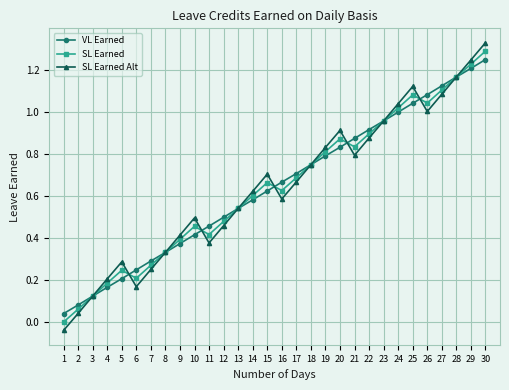

True or false: SL Earned has more than 2 interior local peaks.

True